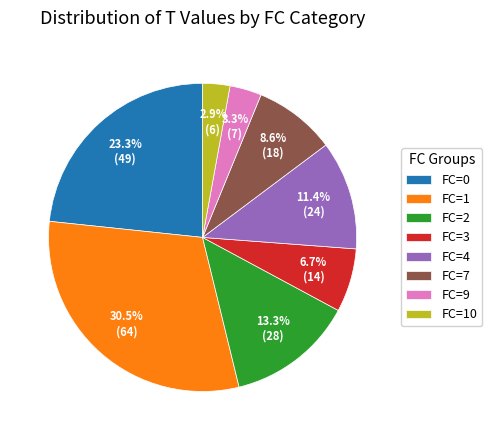

Is there a majority slice in this chart?

No